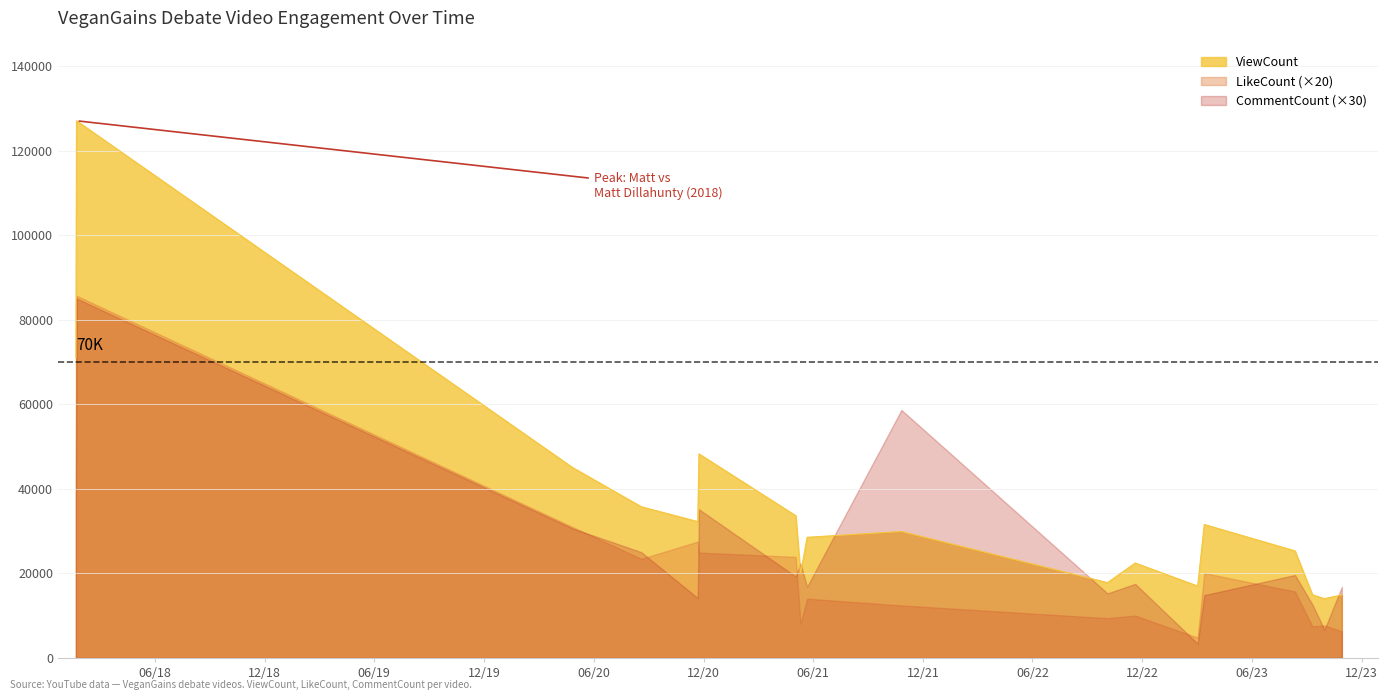

Reading right to left, list all the values displayed in this chart.

ViewCount: 14915	14025	14929	25314	31562	16999	22454	17808	29904	28530	19800	33642	48258	32243	35753	45080	127035	70969
LikeCount: 314	385	373	786	1003	240	501	470	621	701	405	1195	1246	1376	1172	1550	4283	1790
CommentCount: 561	223	421	654	495	113	584	509	1955	562	746	642	1172	472	834	1022	2834	1214